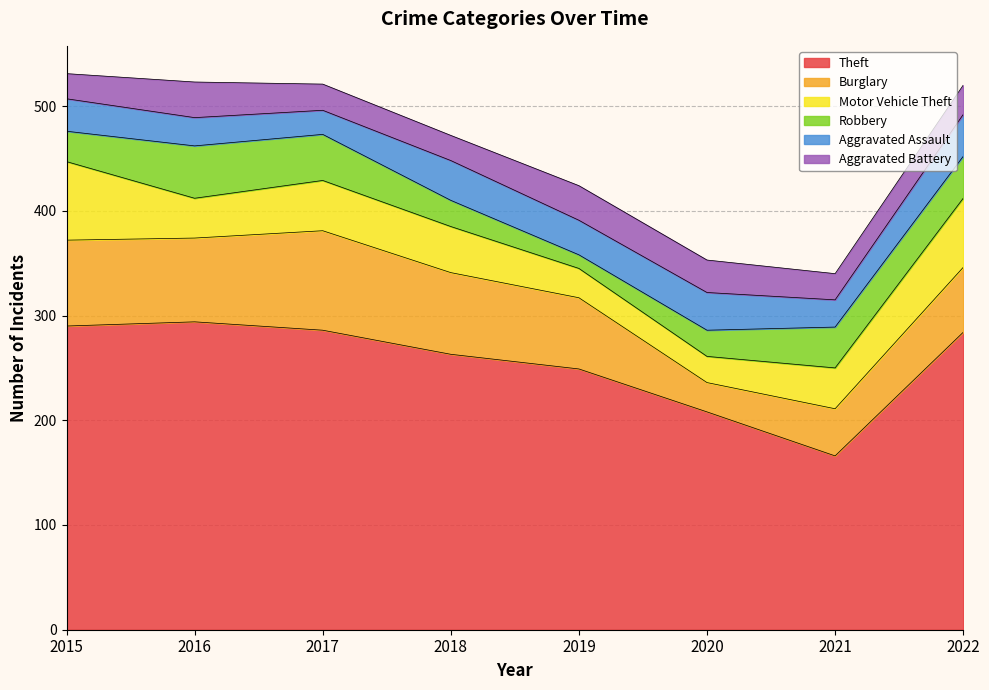

Which series has the largest range (max minus min)?

Theft